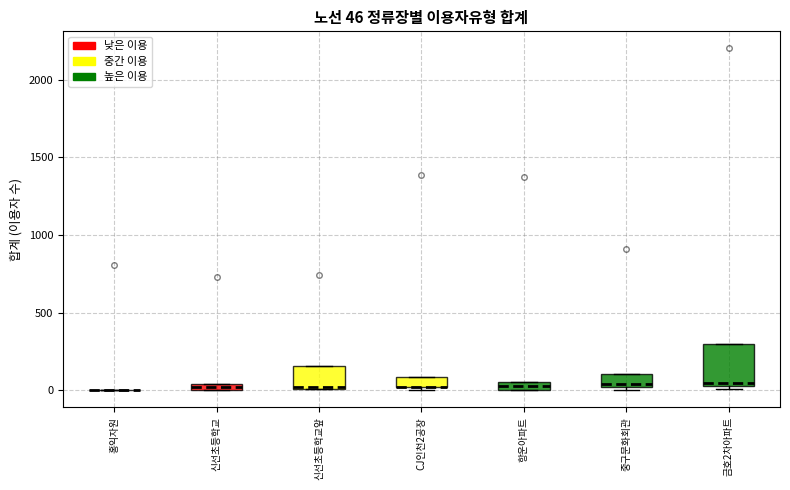

Comparing the boxes themselves (not the whiskers), which one is the tallest?

금호2차아파트